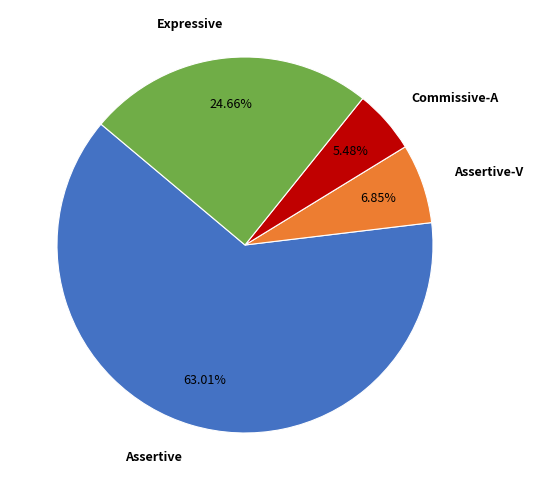

Do Commissive-A and Assertive-V together represent more than half of the pie?

No